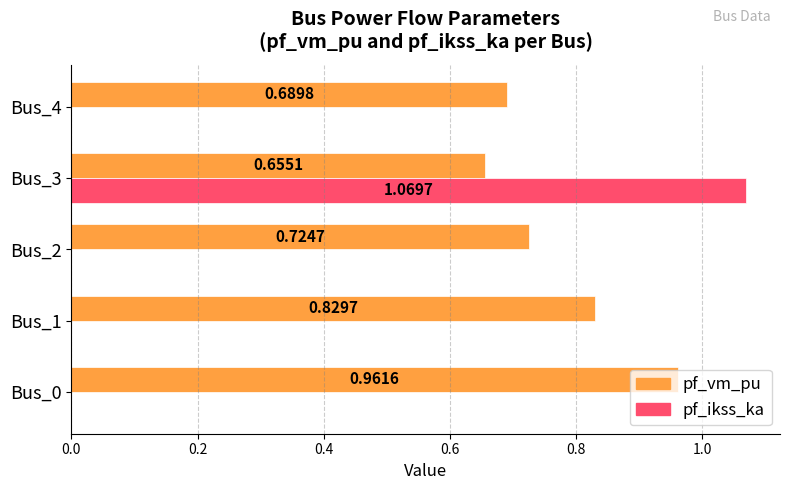

What is the sum of all pf_vm_pu values?

3.9